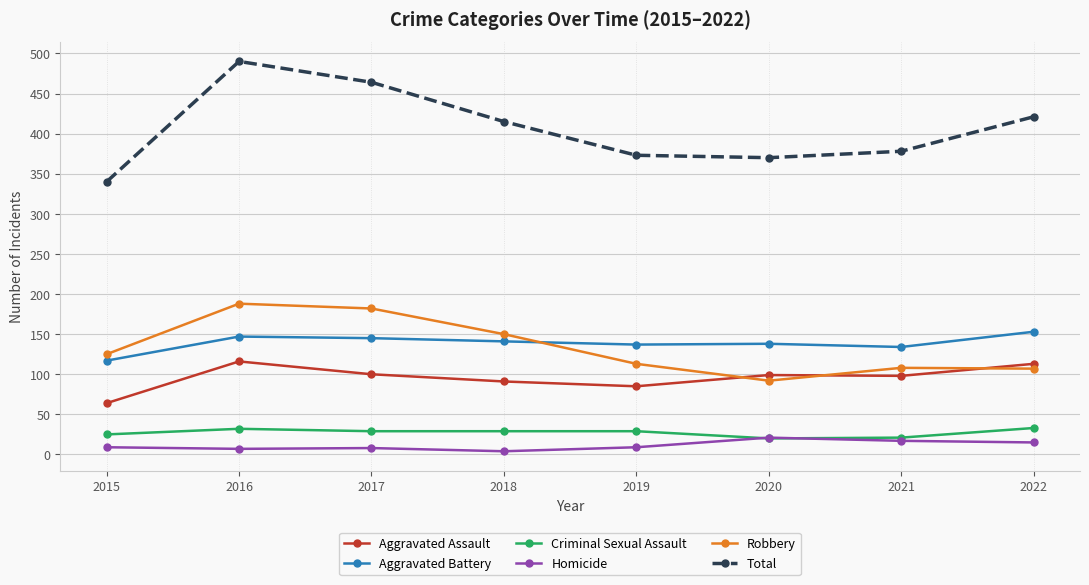

What is the highest value of the Total series?

490